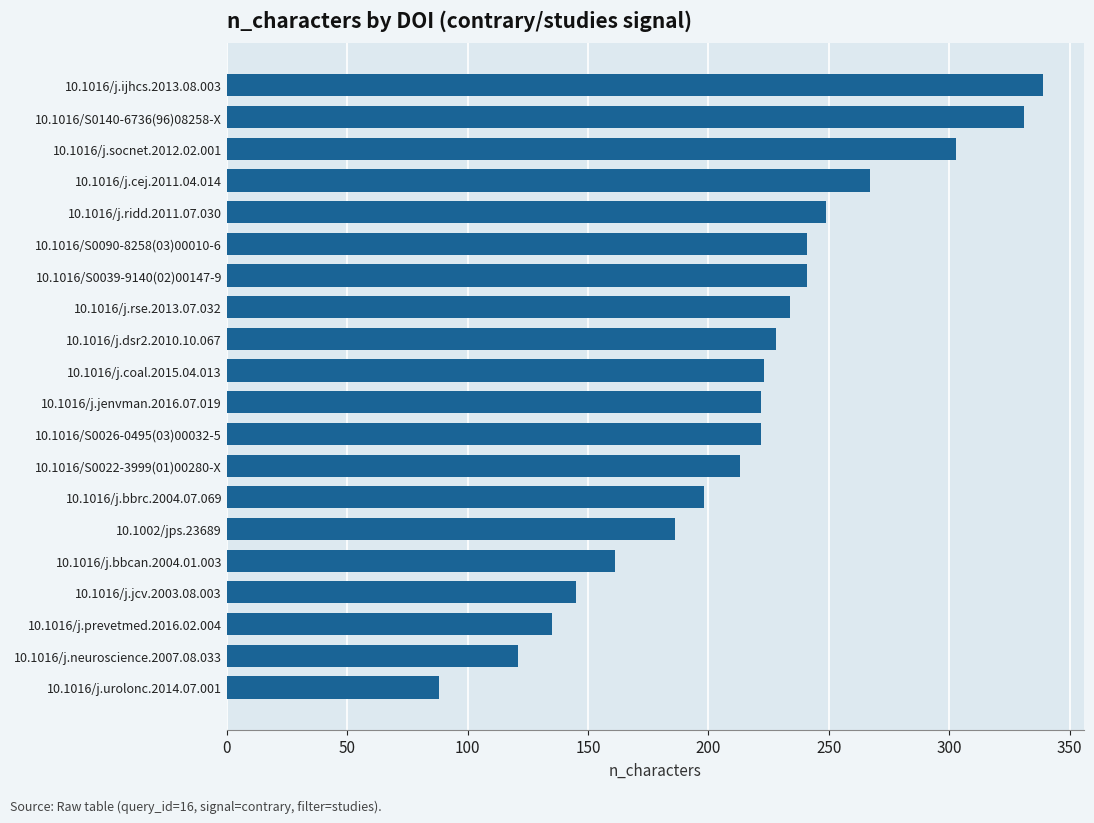

What is the sum of all values?

4347